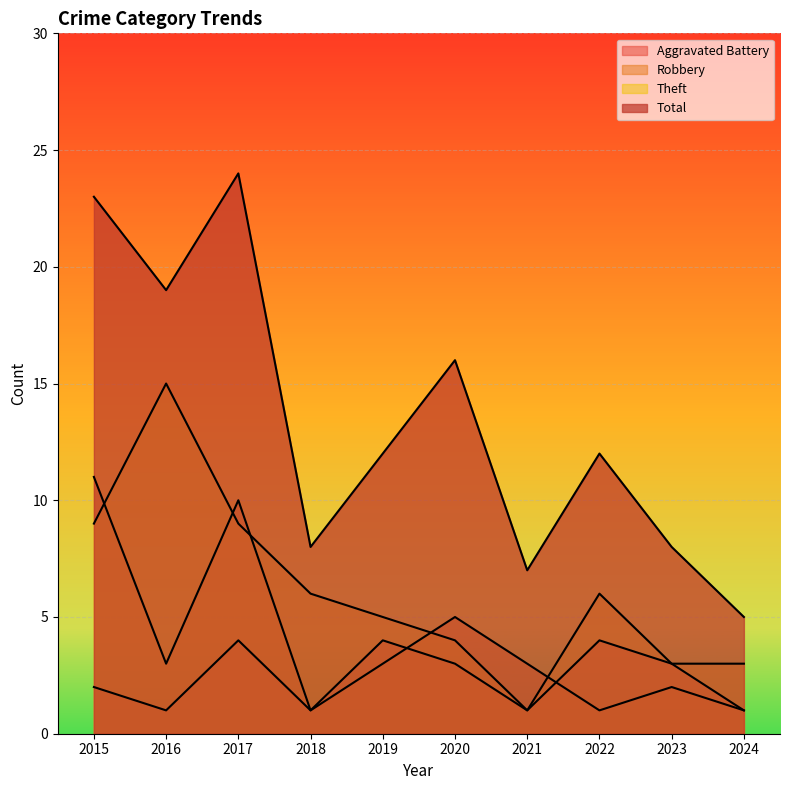

How many interior local valleys does the Theft series have?

1